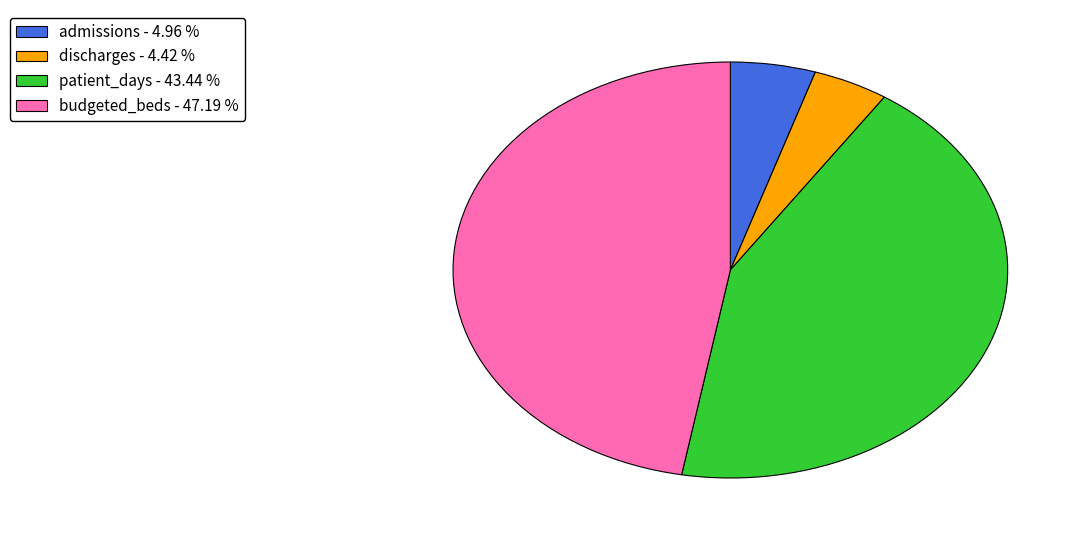

Which has a higher value, admissions - 4.96 % or discharges - 4.42 %?

admissions - 4.96 %